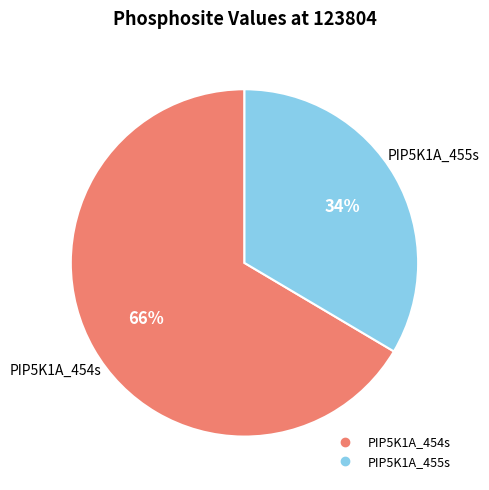

Rank the categories by value from lowest to highest.

PIP5K1A_455s, PIP5K1A_454s